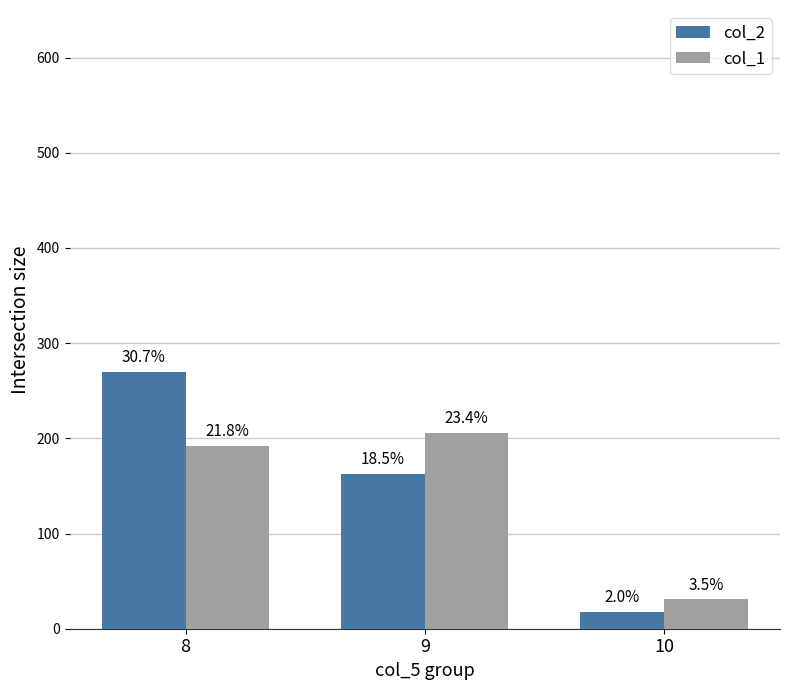

List the series in order of their overall mean, highest first.

col_2, col_1